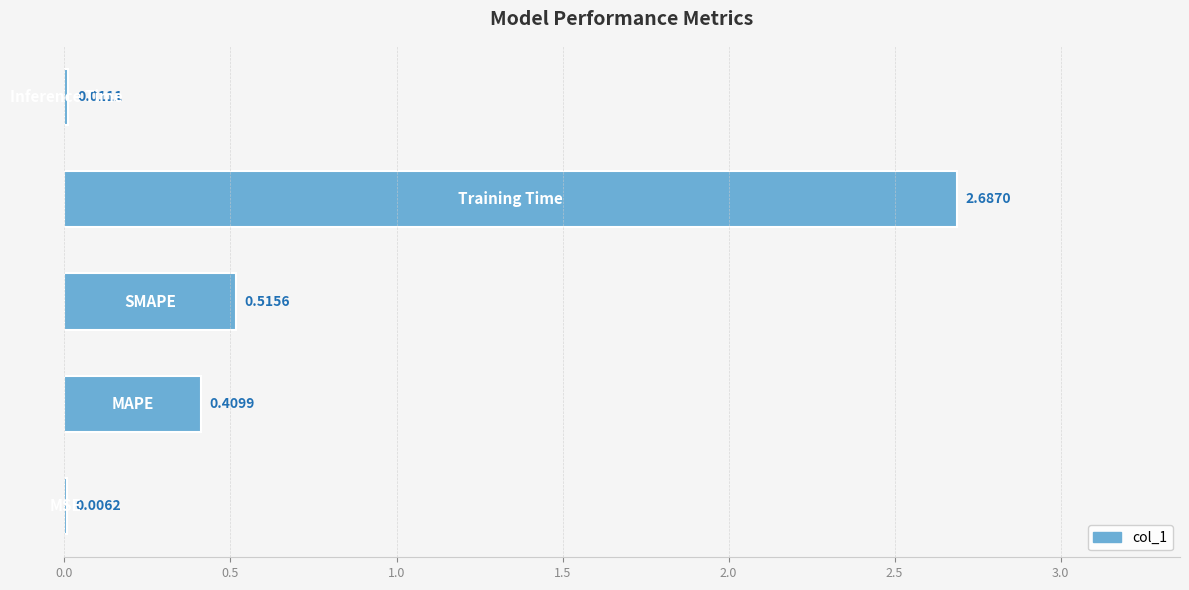

What is the sum of all values?

3.6